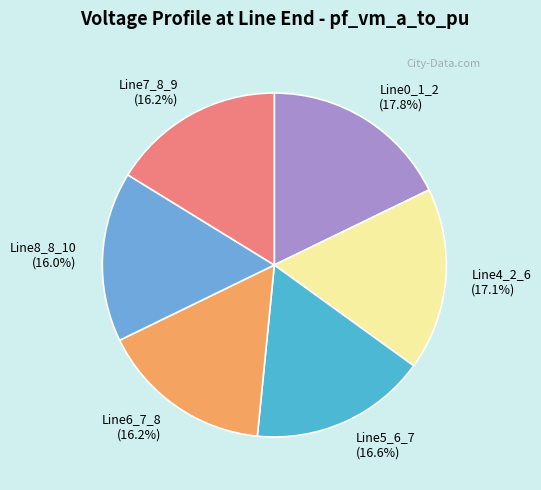

To the nearest percent, what is the difference between the largest and smallest slice percentages?

2%